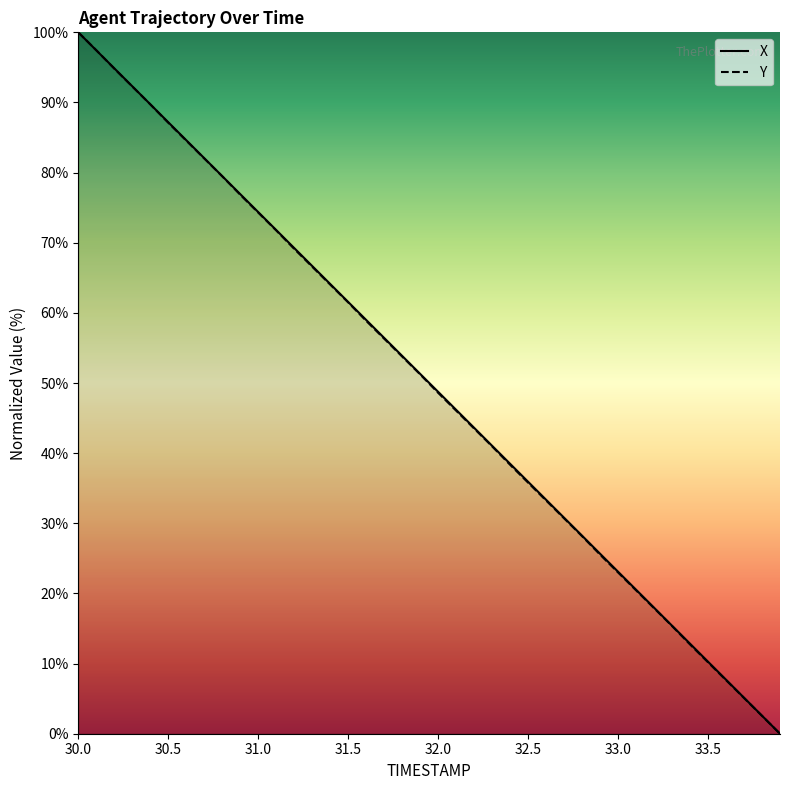

What is the maximum value for Y?

100.0